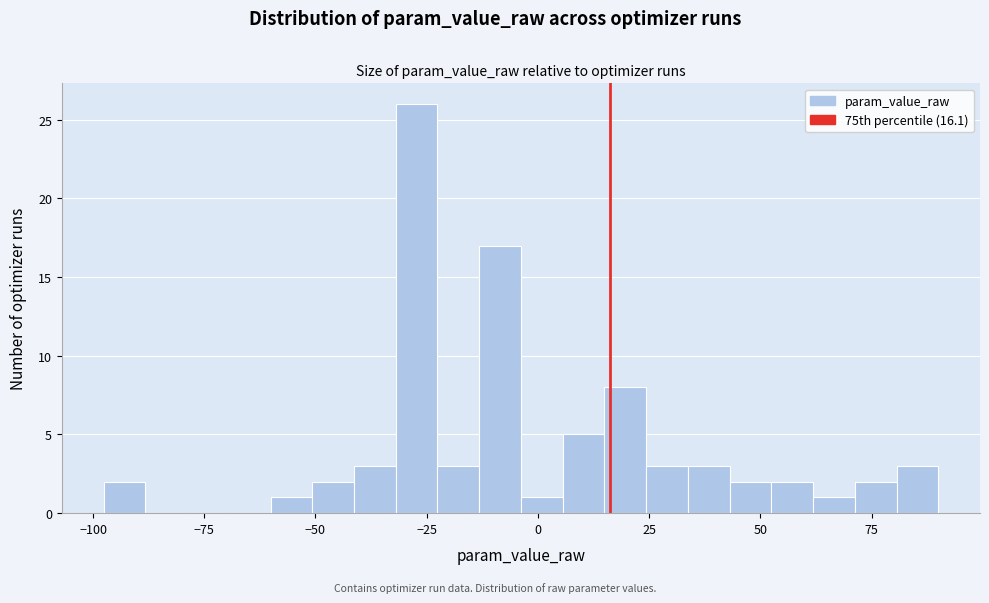

Read against the x-axis, roughly where is the centre of the tallest bar?

-25